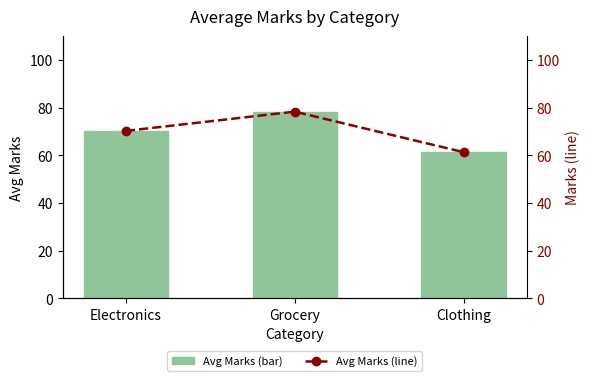

What is the label of the 2nd bar from the right?

Grocery